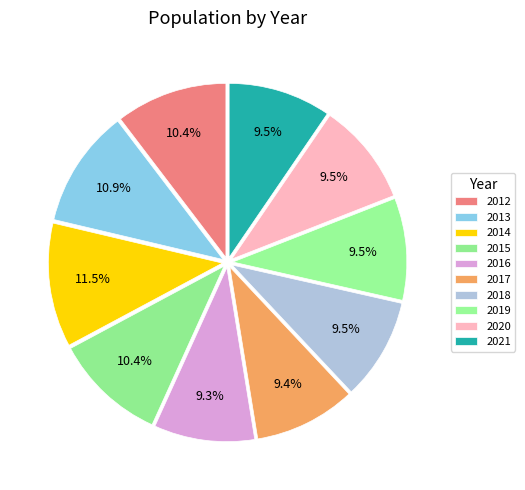

Between 2015 and 2013, which is larger?

2013